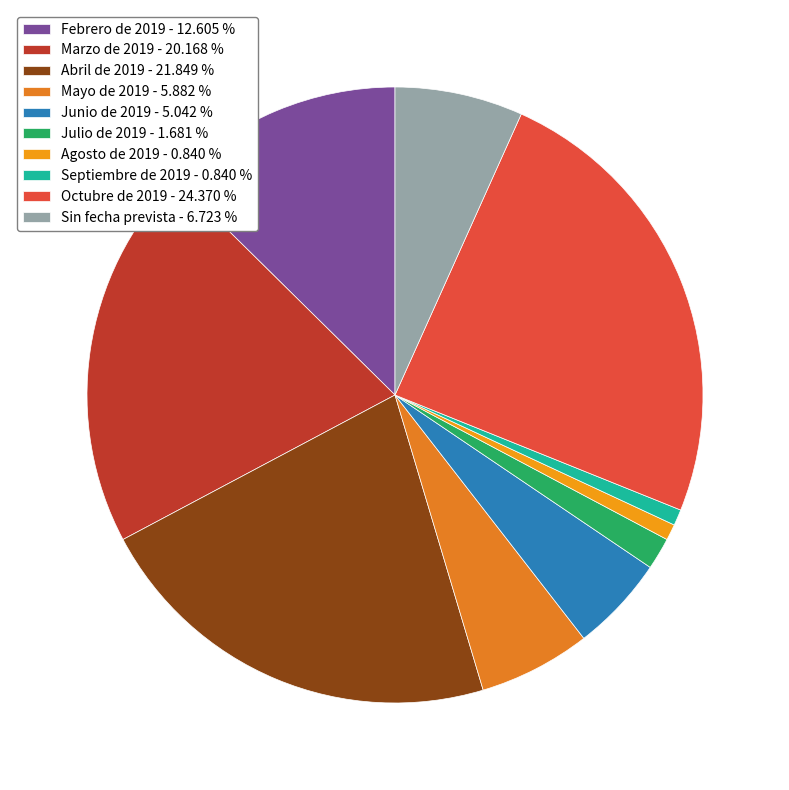

How many segments does this pie chart have?

10